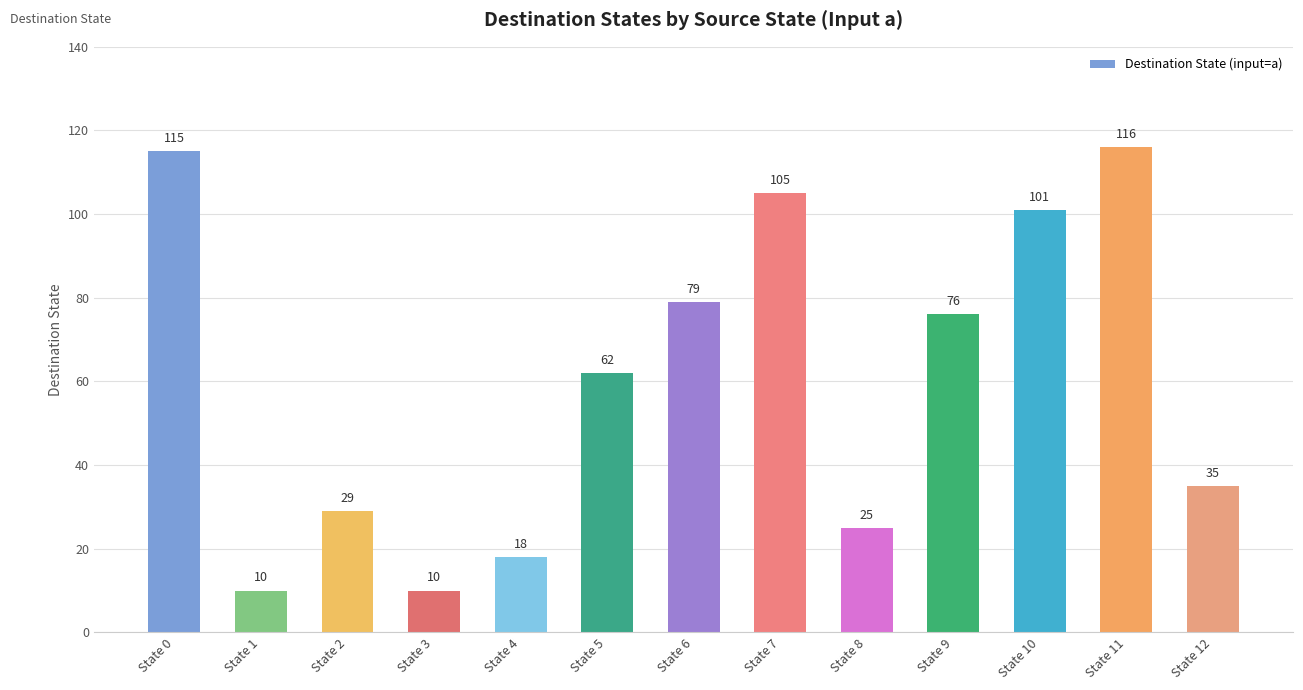

Are the bars horizontal?

No